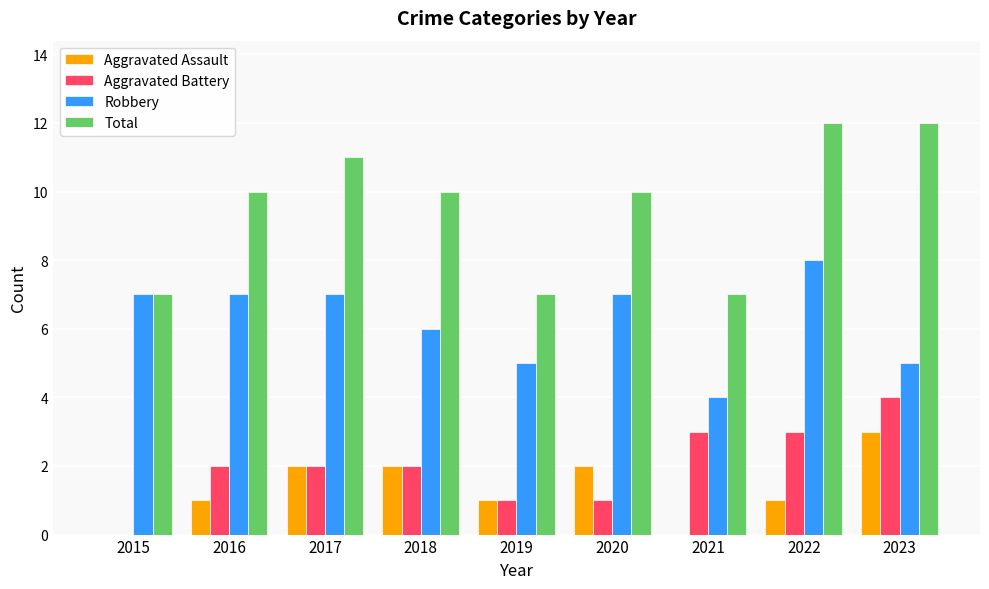

Count the number of categories in the chart.

9